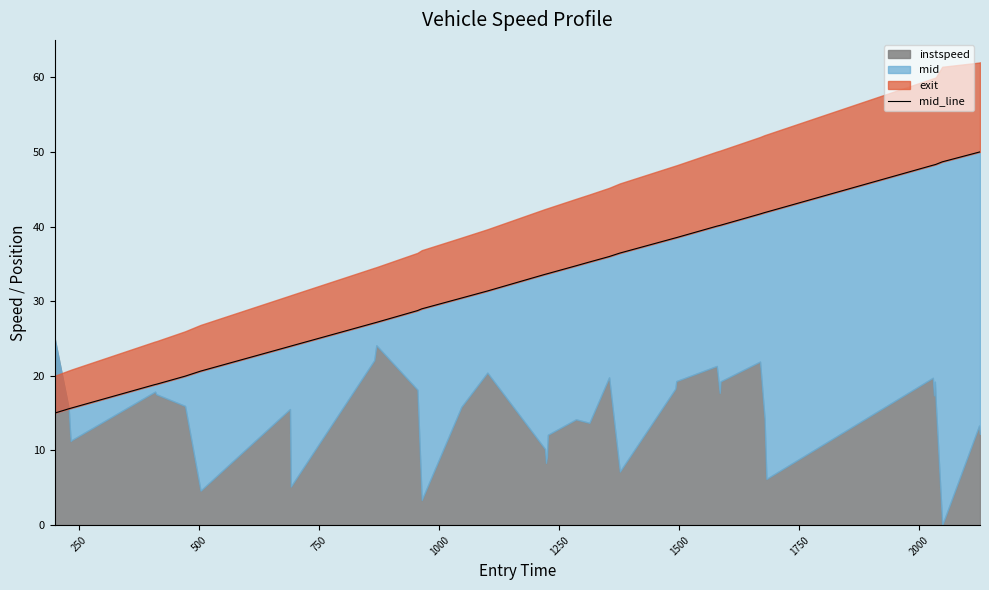

What is the difference between the second highest and second lowest values?

34.4